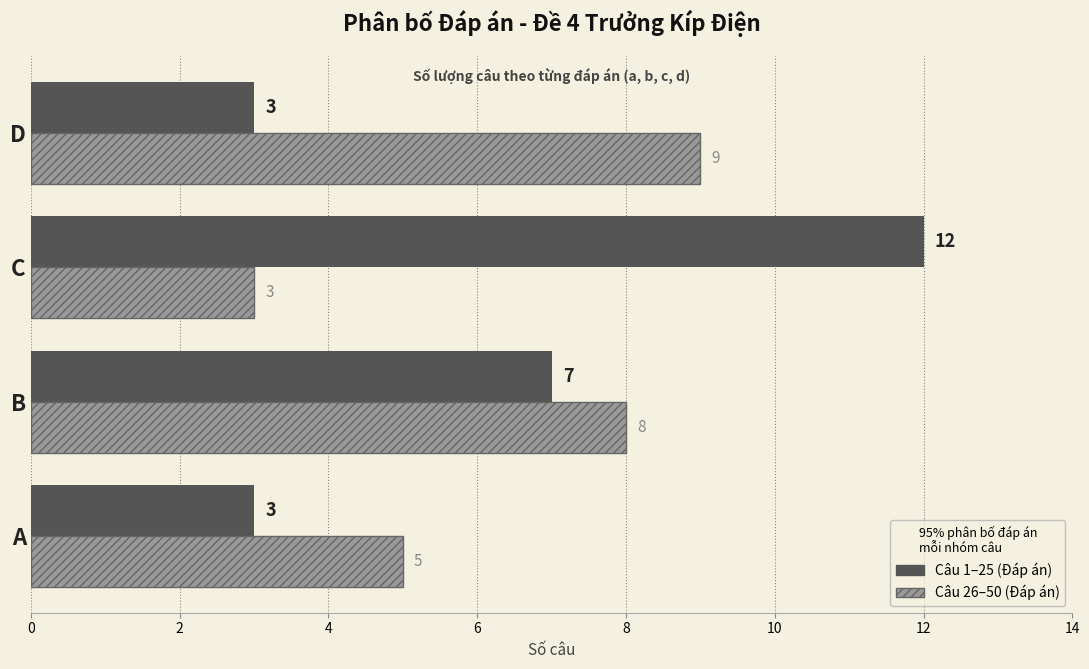

What is the total value across all series at A?

8